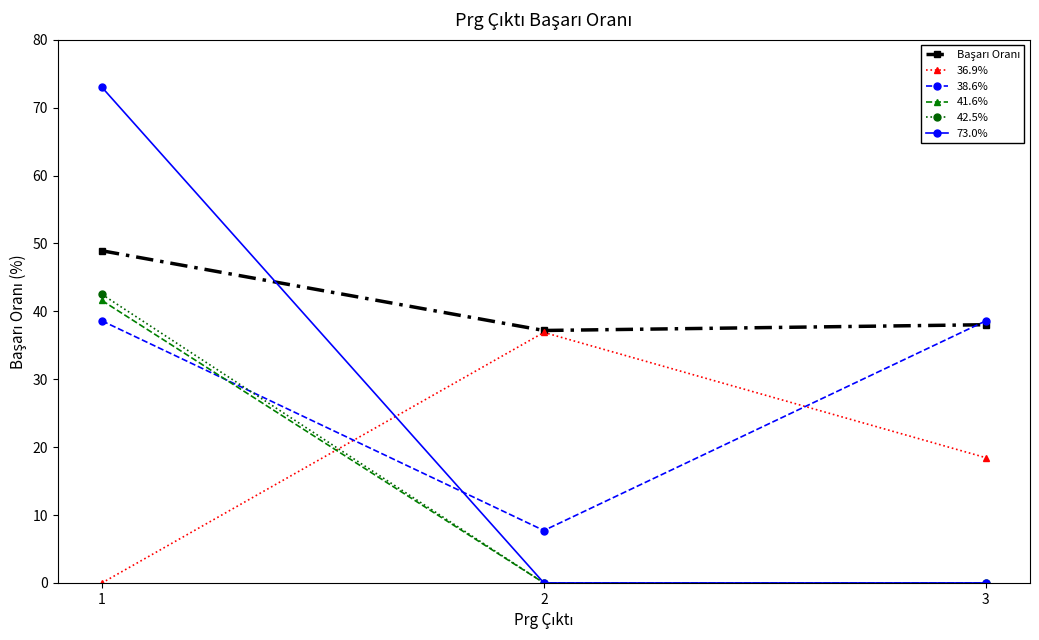

What is the maximum value for 42.5%?

42.5